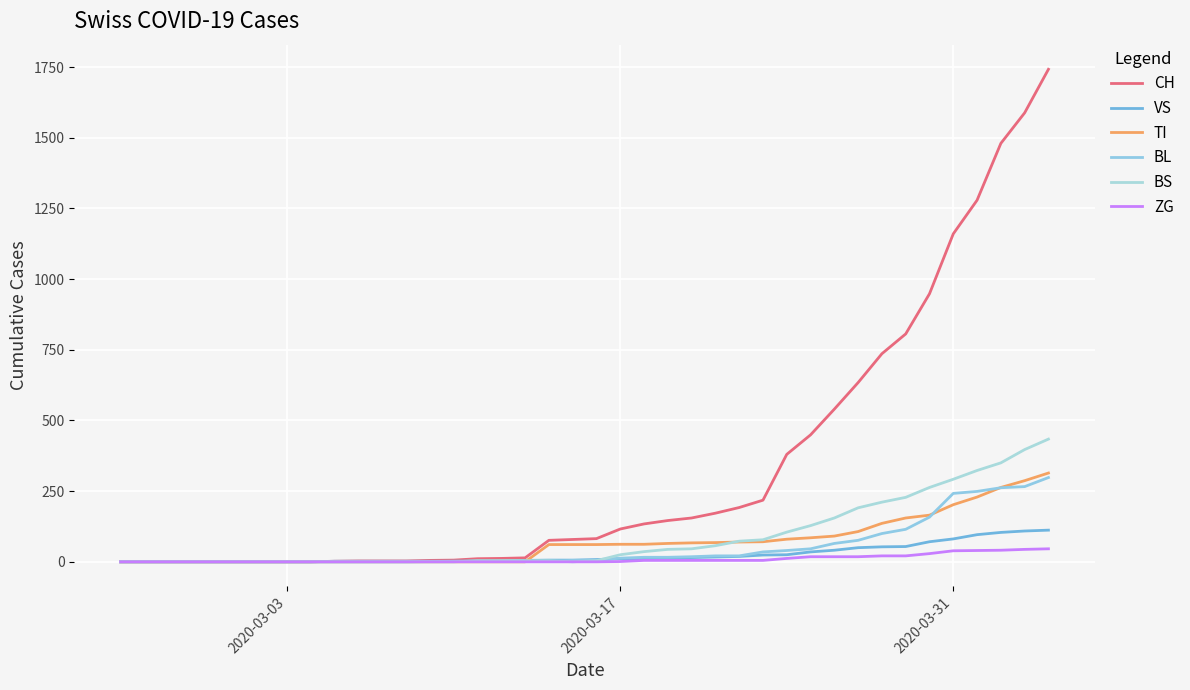

What is the maximum value shown in the chart?

1742